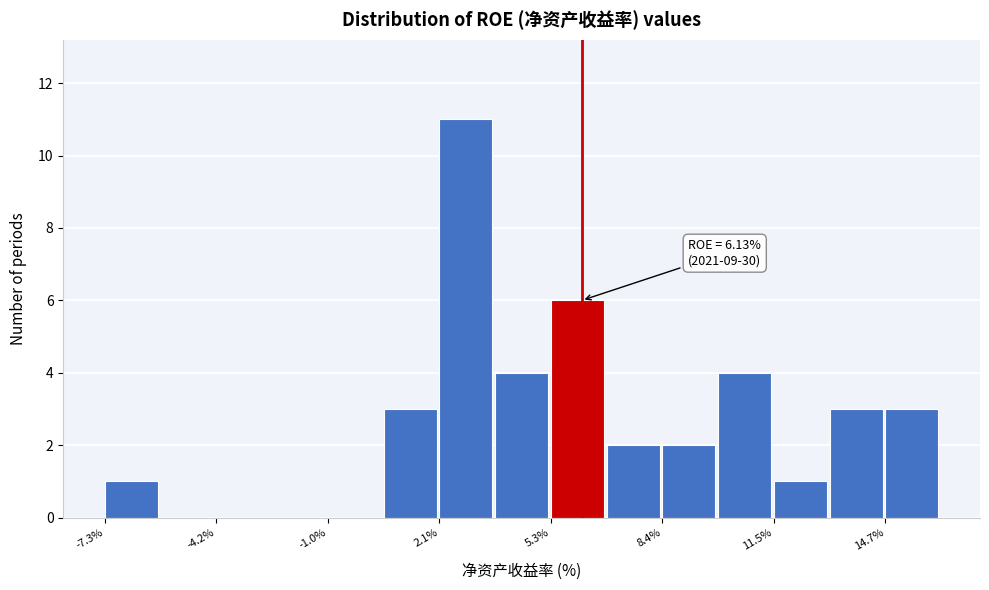

Around what value on the x-axis is the tallest bar? Give the approximate position of its centre, as read against the axis.

3.0